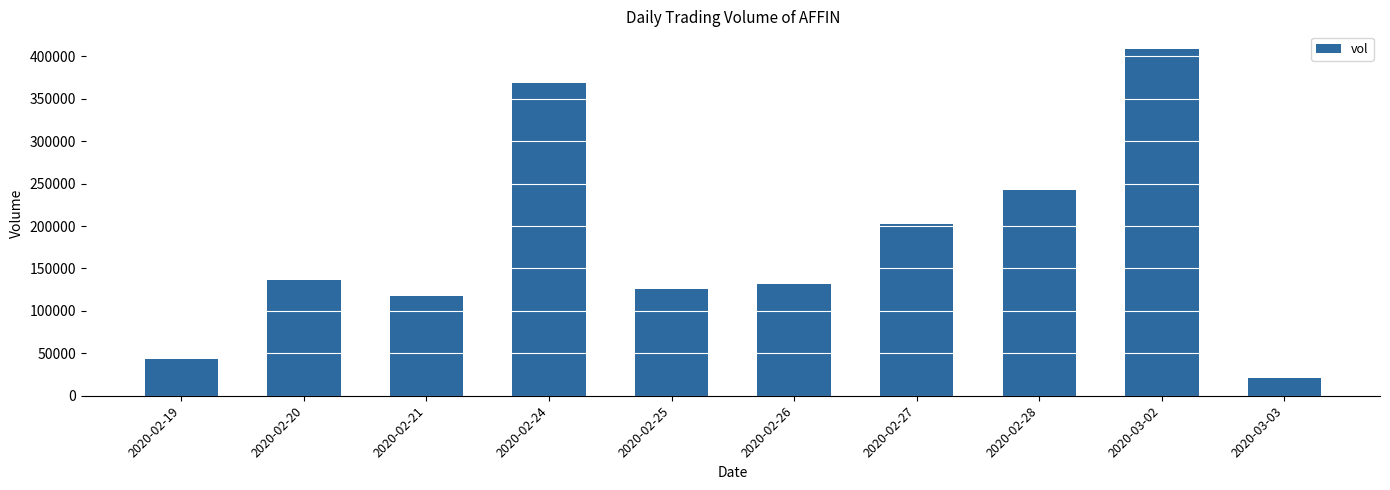

Reading left to right, transcribe all the data shown in this chart.

2020-02-19=43000	2020-02-20=136300	2020-02-21=117500	2020-02-24=369100	2020-02-25=125300	2020-02-26=132000	2020-02-27=202200	2020-02-28=242700	2020-03-02=409100	2020-03-03=21200